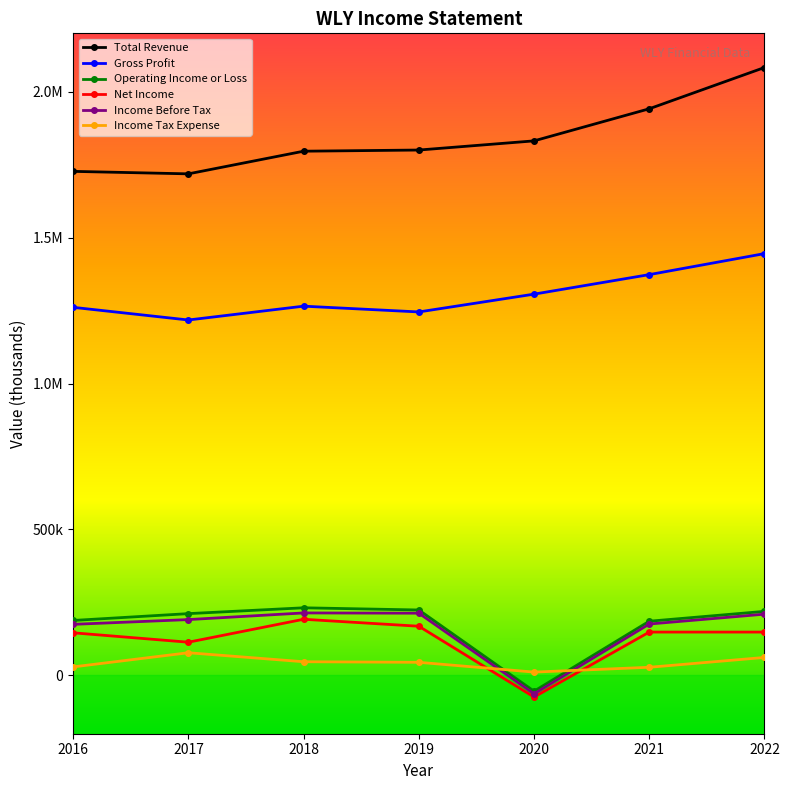

Read the Income Before Tax value at 2020, to the nearest 10.

-63100